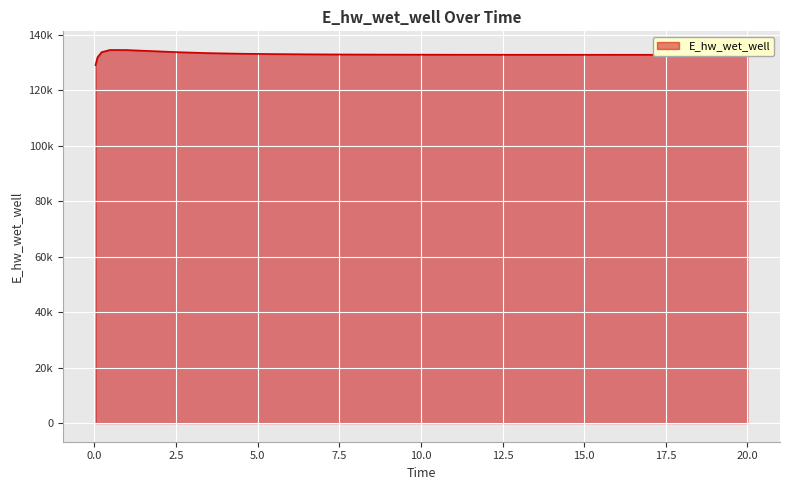

Does the chart display data point markers on the line(s)?

No